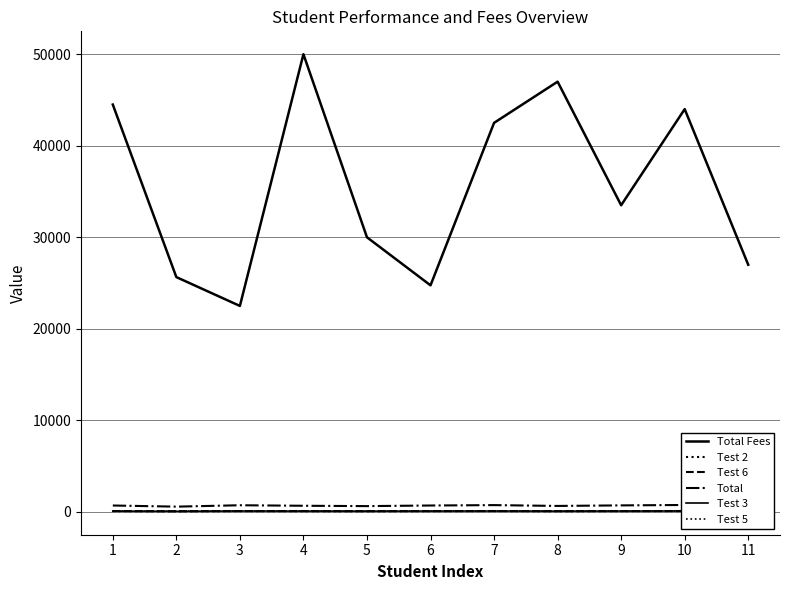

Which series has the largest total across all categories?

Total Fees